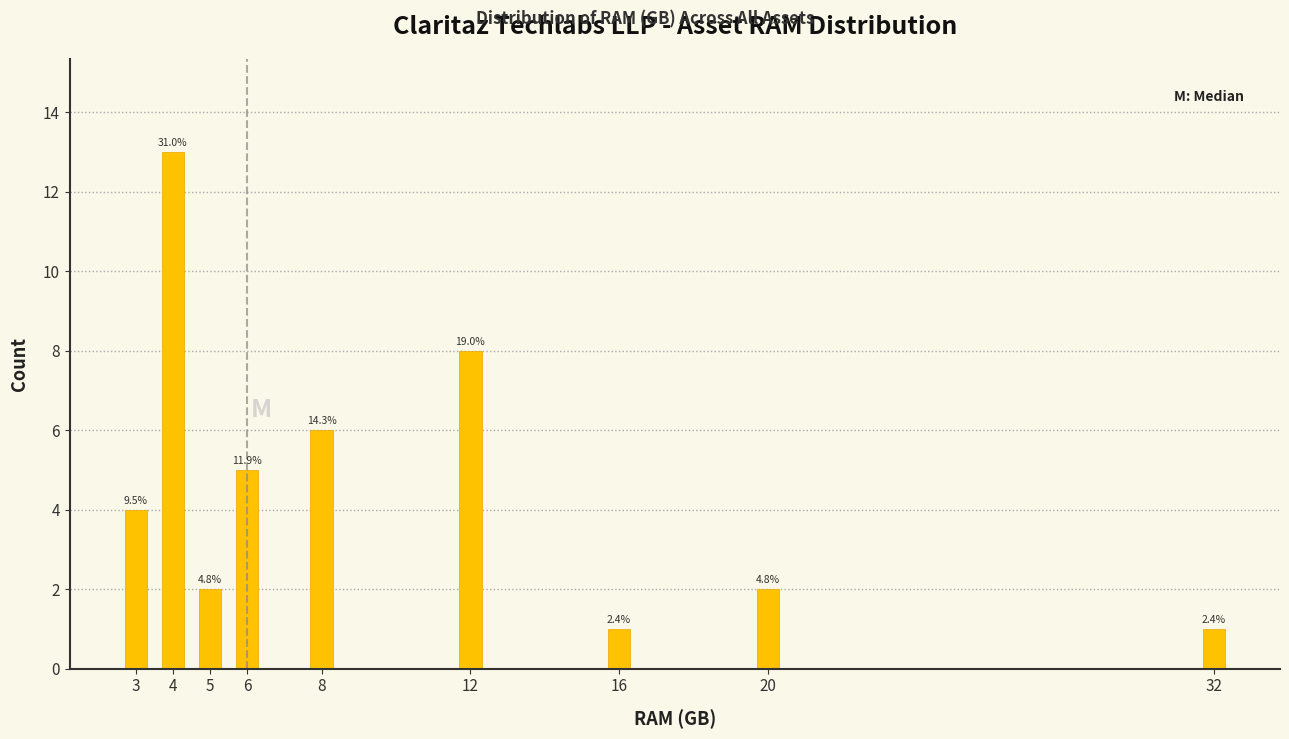

Are the bars horizontal?

No